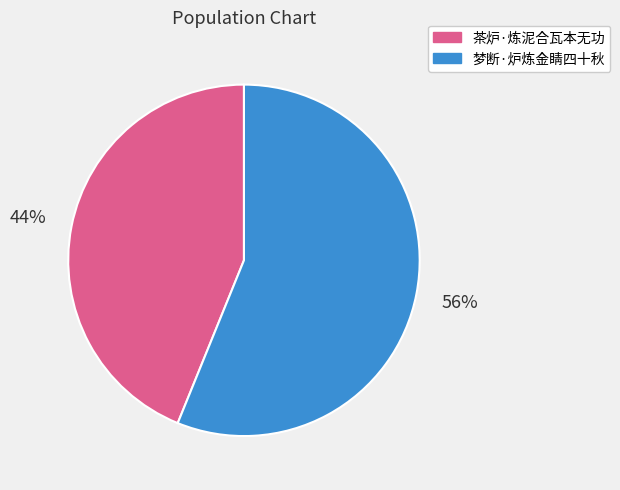

To the nearest percent, what is the combined percentage of 梦断·炉炼金睛四十秋 and 茶炉·炼泥合瓦本无功?

100%